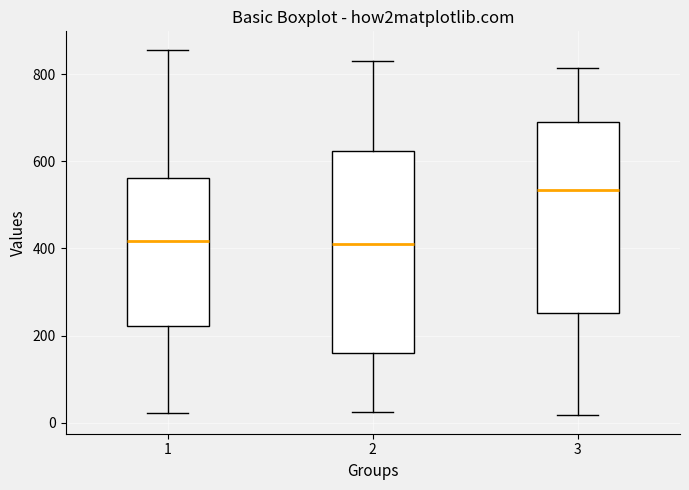

Where does the upper whisker of the box at x = 2 end on the y-axis? The values are not printed on the chart, so give them approximately, as read against the axis.

820